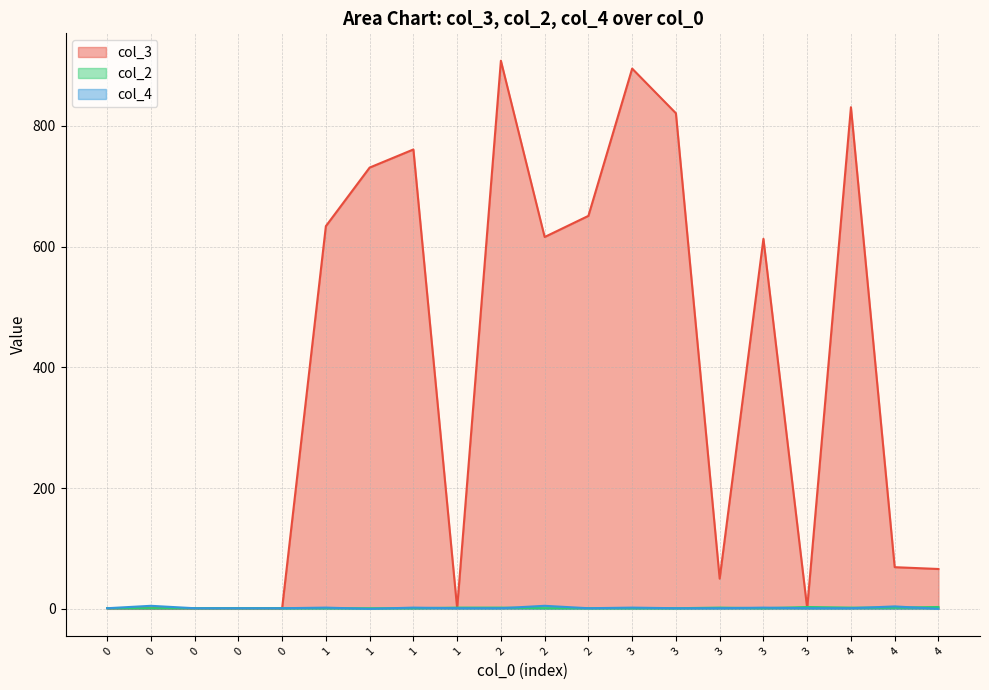

Where is the first local minimum for col_2?

3